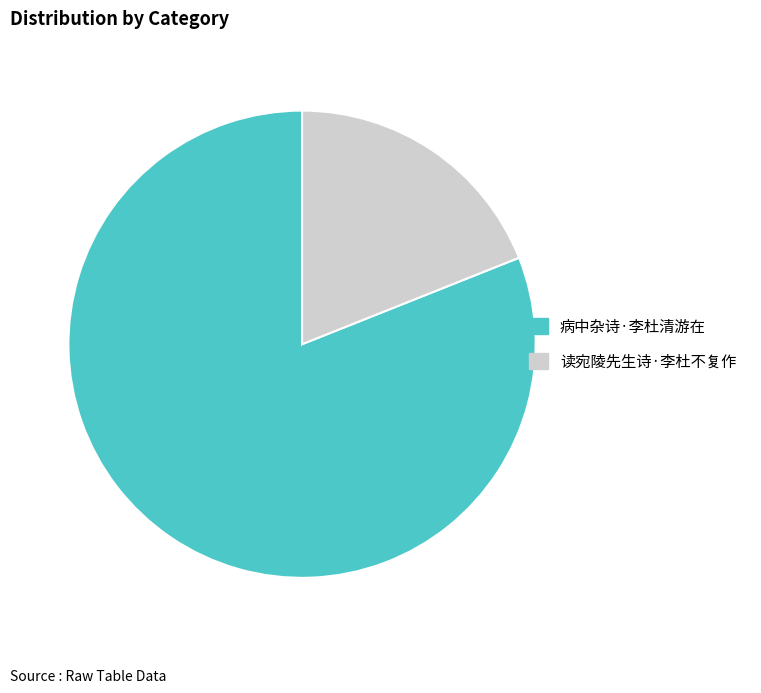

Rank the categories by value from lowest to highest.

读宛陵先生诗·李杜不复作, 病中杂诗·李杜清游在